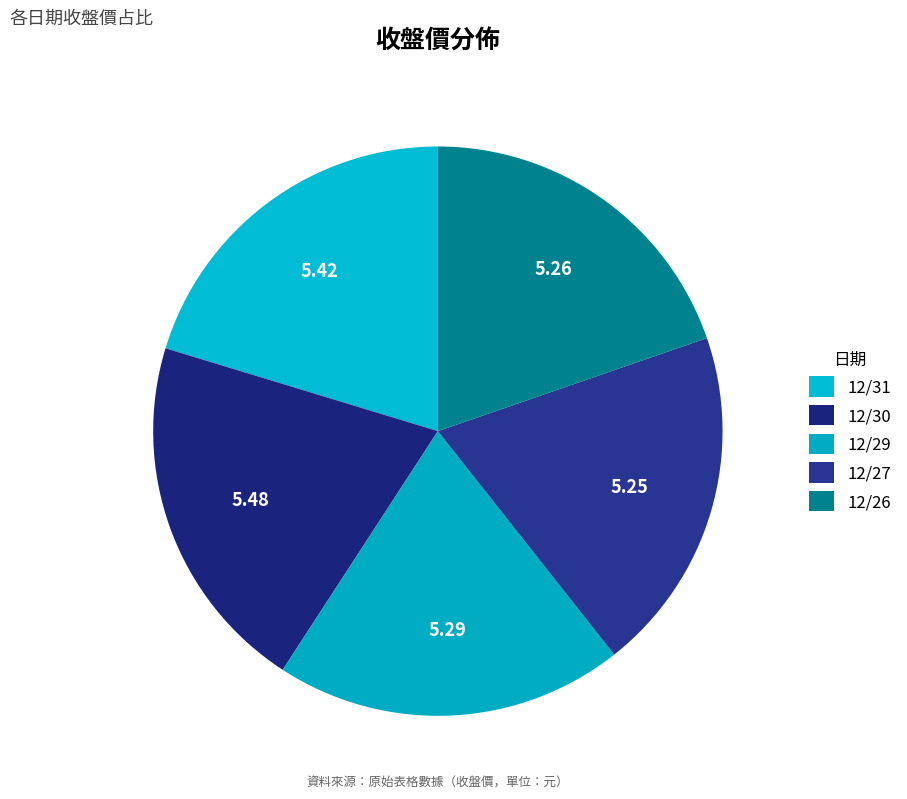

What is the ratio of the value at 12/26 to the value at 12/30?

1.0